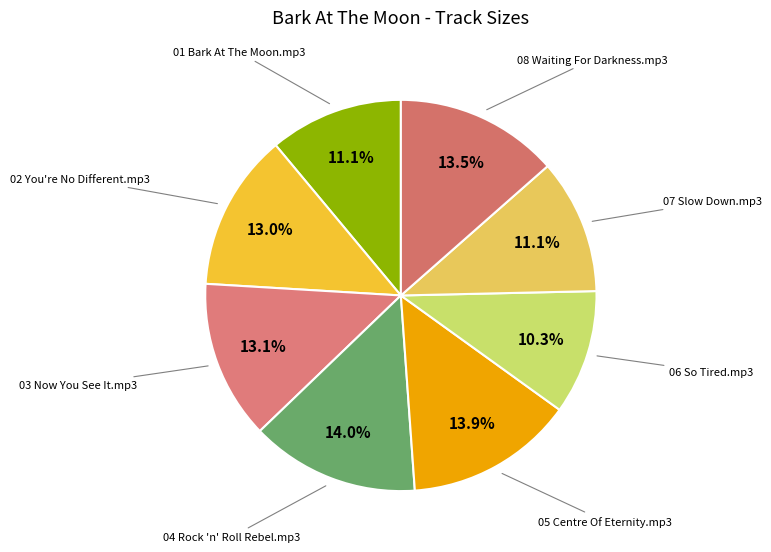

How many slices are in this pie chart?

8